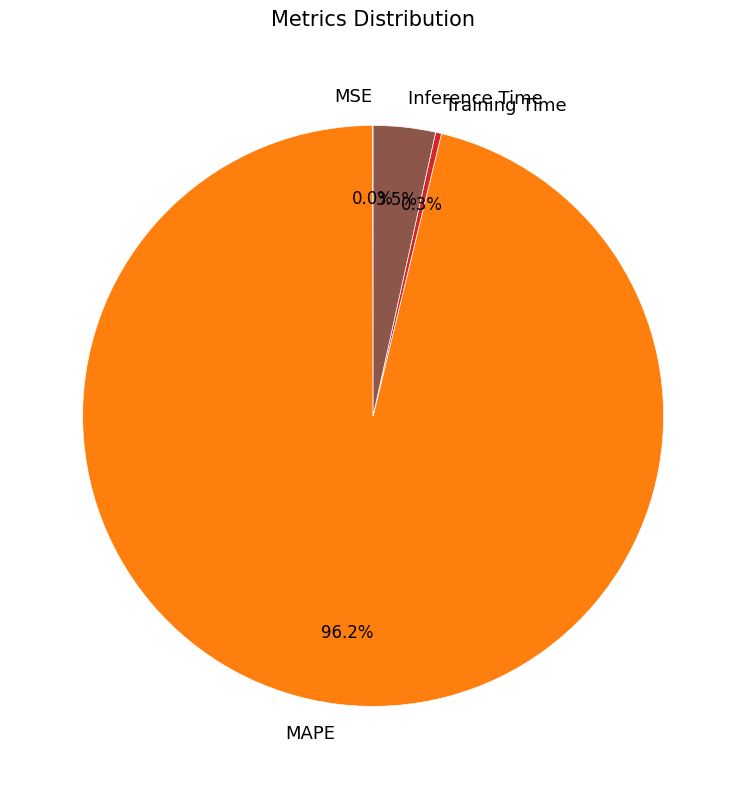

What percentage is NOT represented by Inference Time?

96.5%